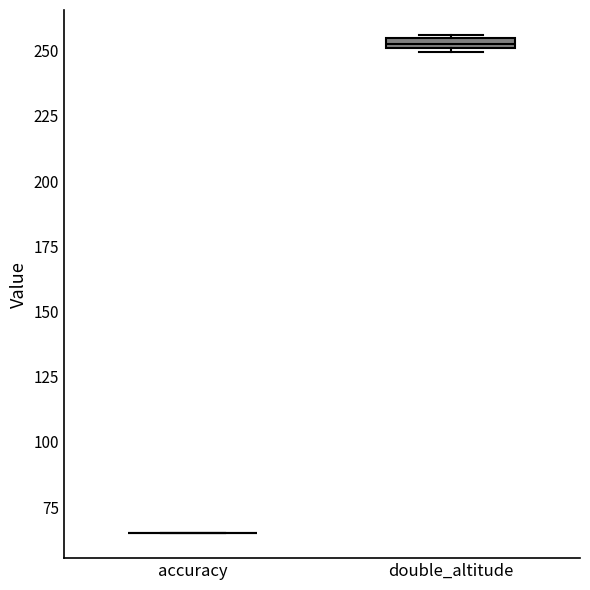

Where is the lower edge of the box for double_altitude on the y-axis? The values are not printed on the chart, so give them approximately, as read against the axis.

250